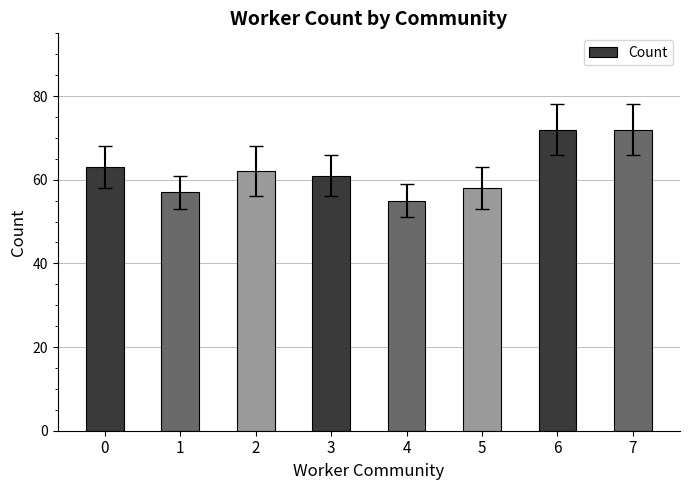

Reading left to right, transcribe all the data shown in this chart.

0=63	1=57	2=62	3=61	4=55	5=58	6=72	7=72